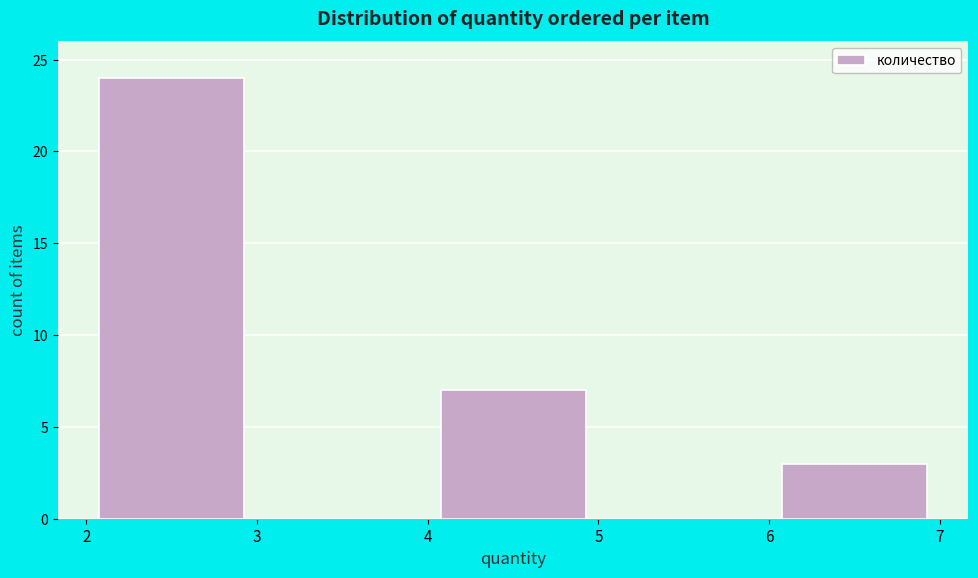

Over which range of the x-axis is the bar tallest?

2 to 3